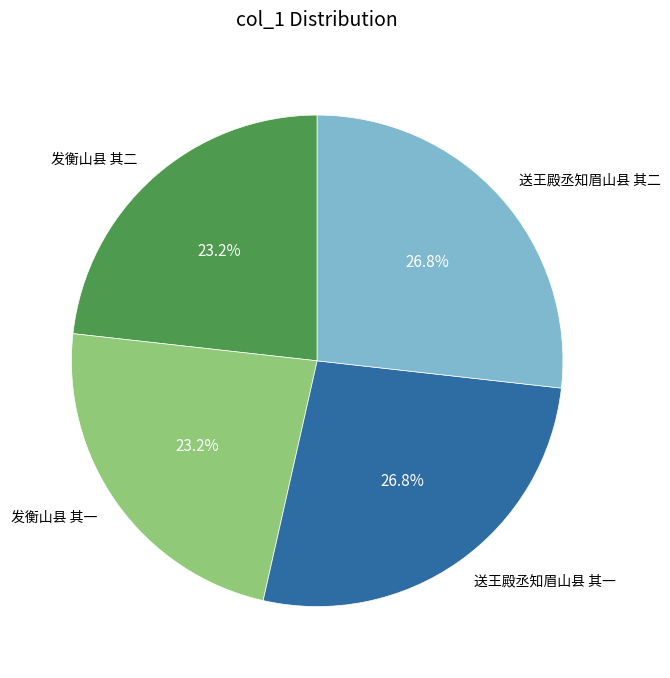

To the nearest percent, what is the combined percentage of 送王殿丞知眉山县 其二 and 送王殿丞知眉山县 其一?

54%